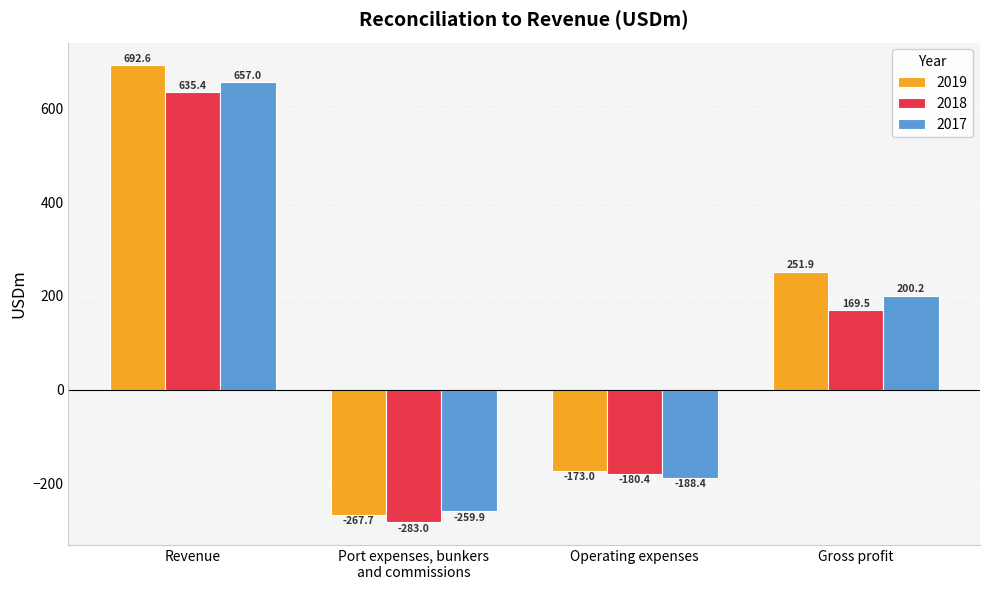

What is the difference between the maximum and minimum values in the 2018 series?

918.4